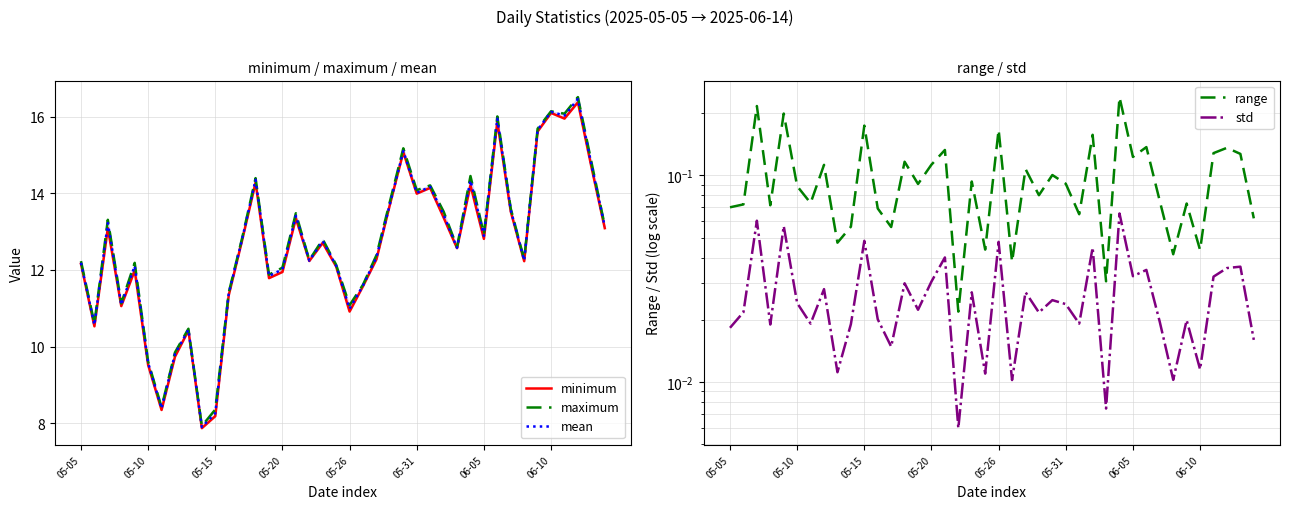

Which has a higher value, 05-10 or 25?

25